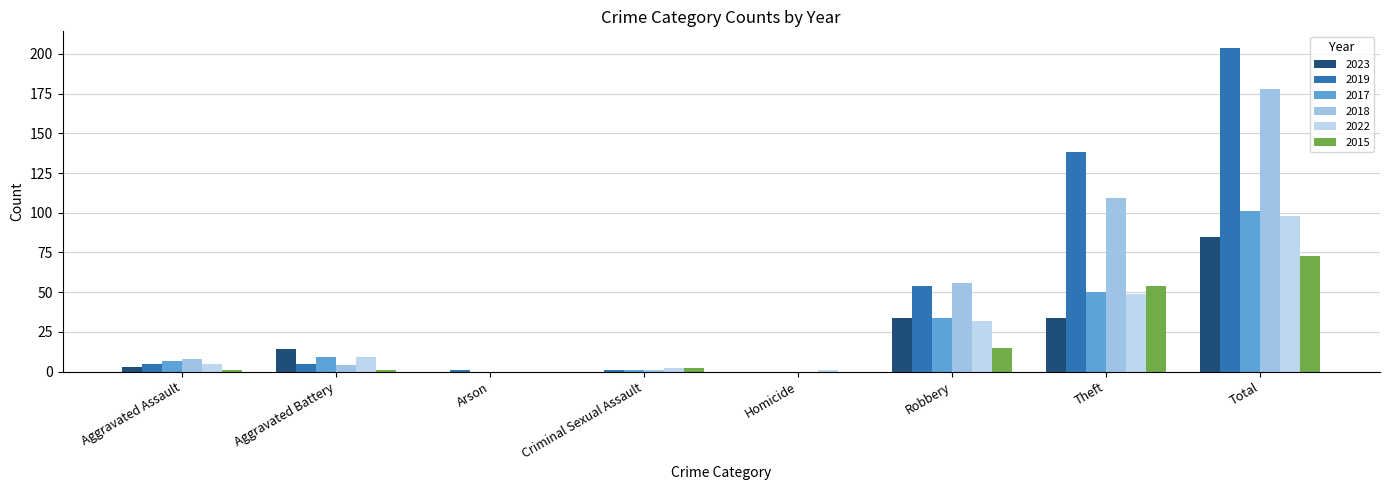

What is the greatest value displayed?

204